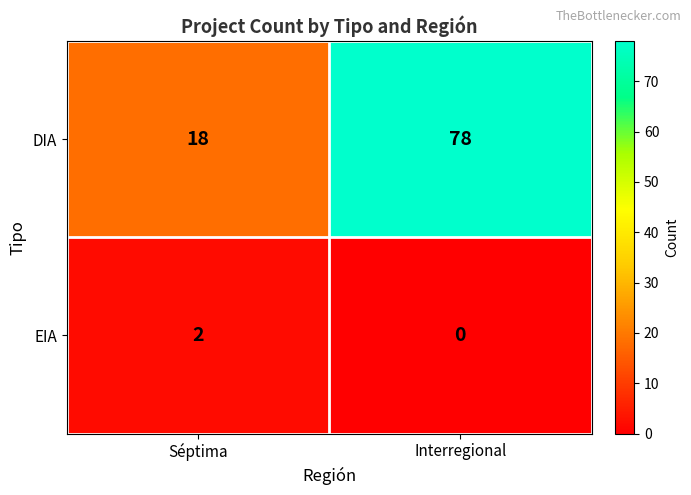

The DIA series shows 18 at Séptima. True or false?

True